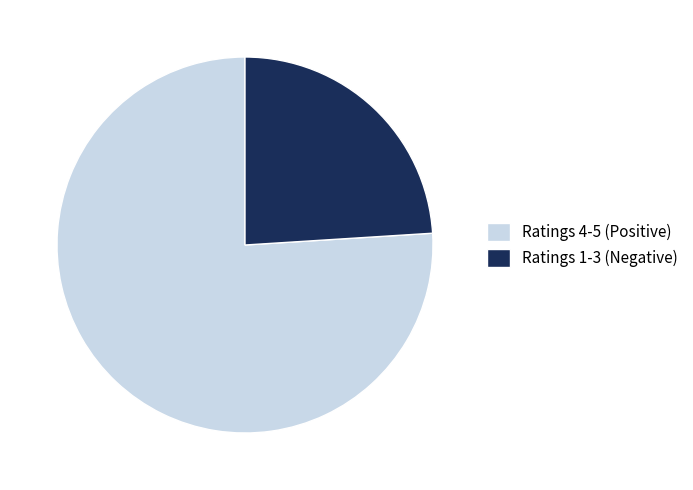

True or false: Ratings 4-5 (Positive) accounts for 66% of the total.

False